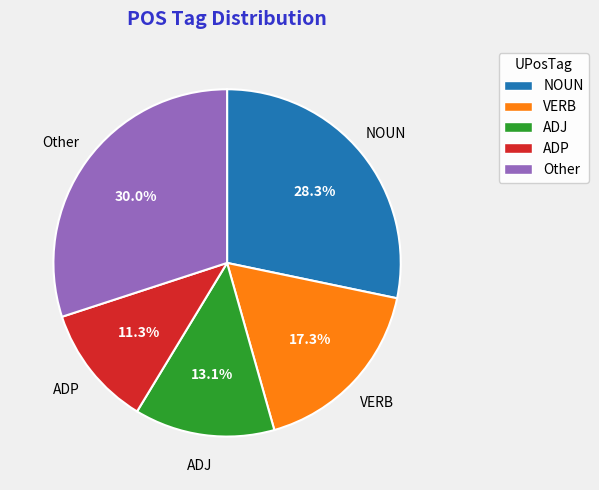

To the nearest percent, what portion does VERB represent?

17%